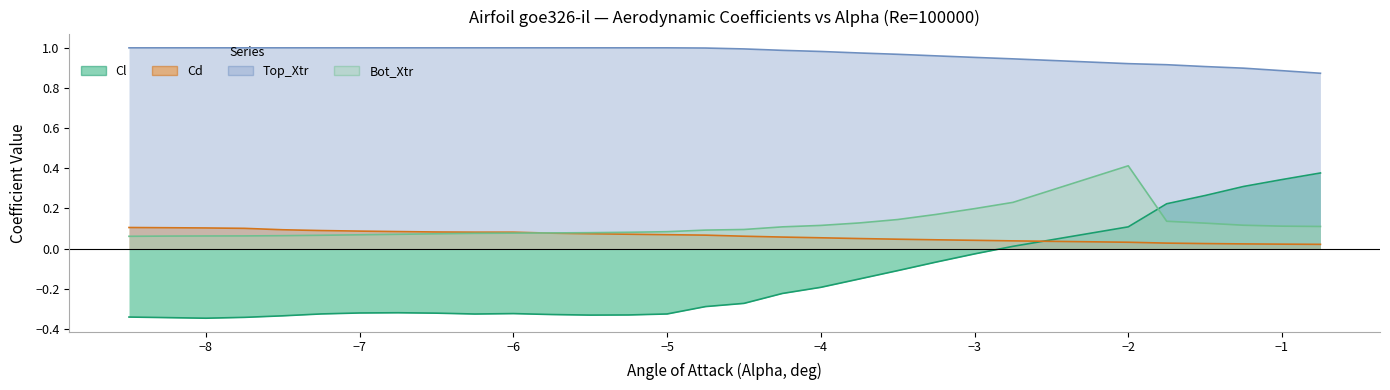

The Cd series shows 0.1 at −8. True or false?

True